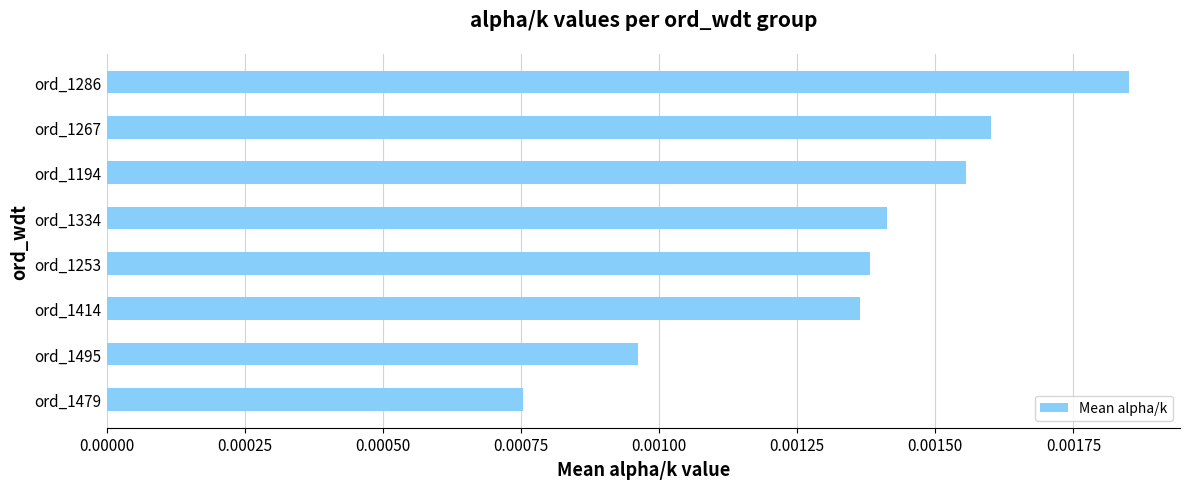

Rank the categories by value from highest to lowest.

ord_1286, ord_1267, ord_1194, ord_1334, ord_1253, ord_1414, ord_1495, ord_1479